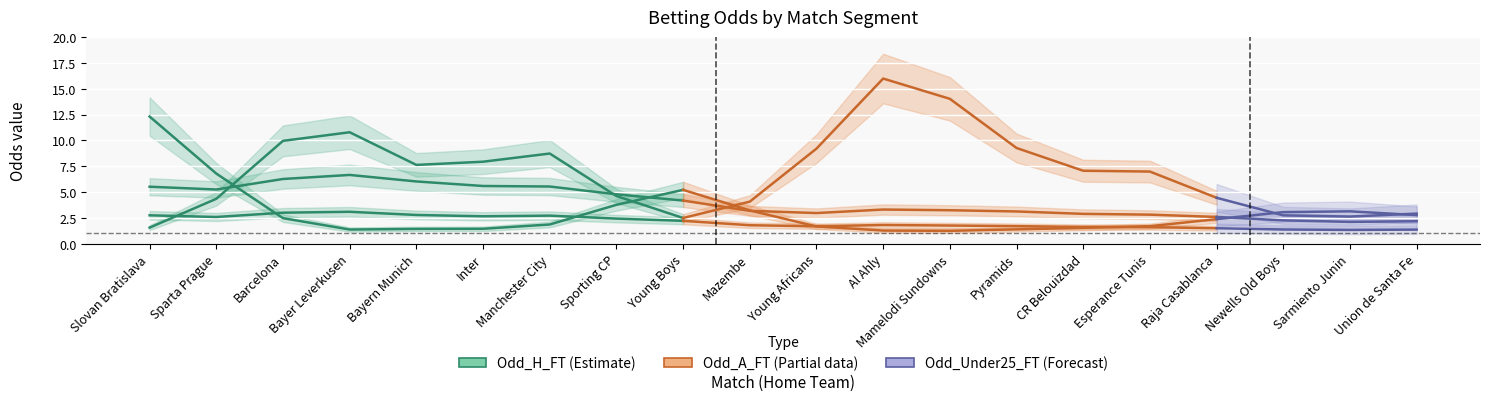

What is the minimum value shown in the chart?

1.1